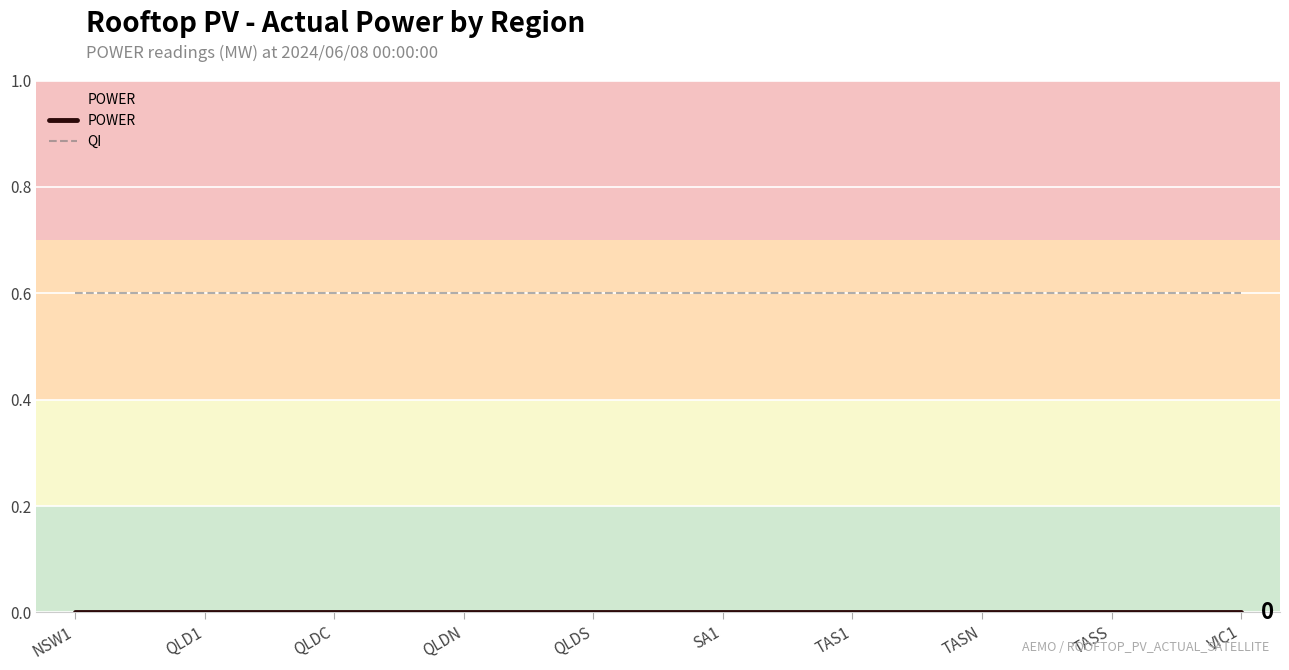

Does the chart have visible grid lines?

Yes